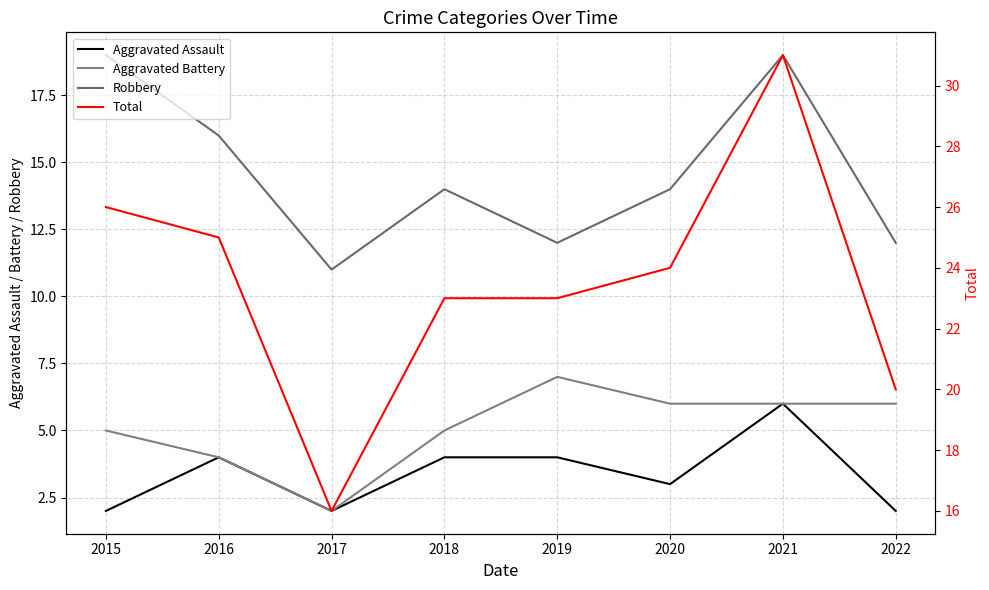

True or false: Robbery has more than 2 points higher than both neighbors.

False